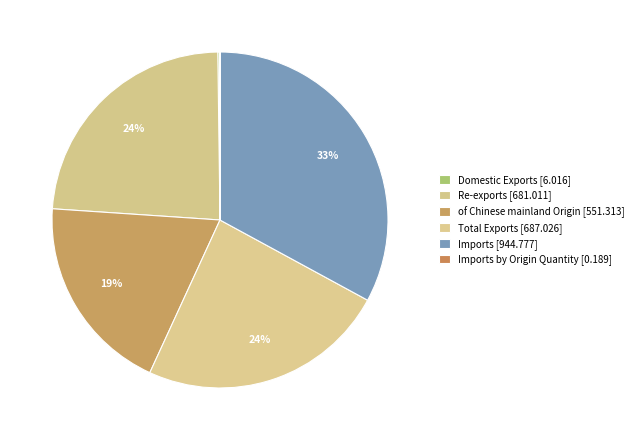

Rank the categories by value from lowest to highest.

Imports by Origin Quantity, Domestic Exports, of Chinese mainland Origin, Re-exports, Total Exports, Imports